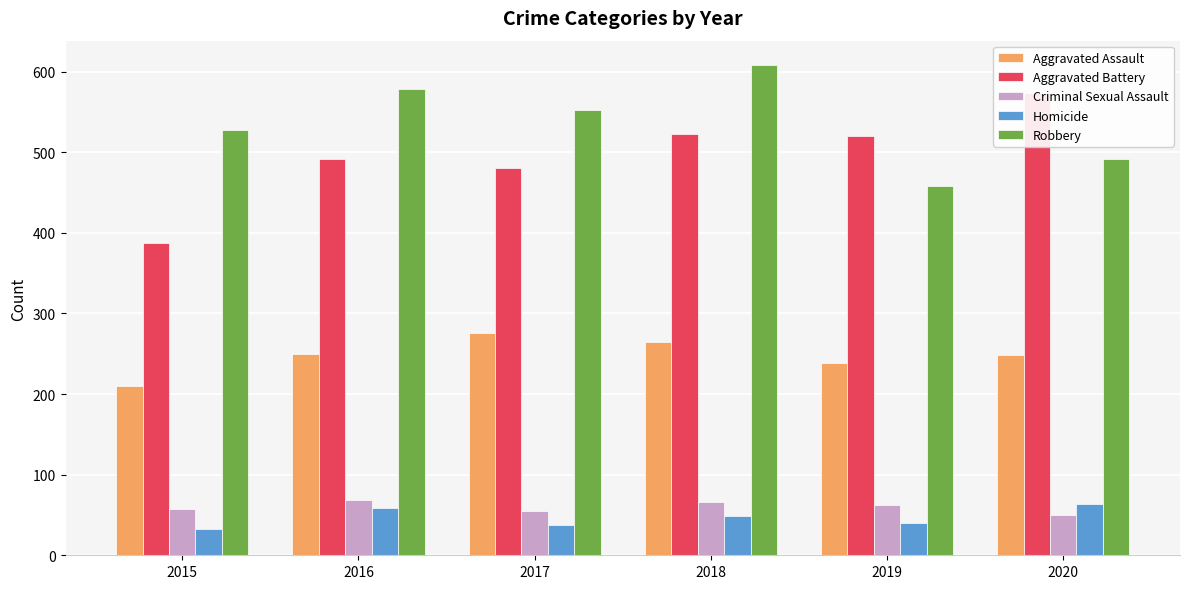

What are all the series names shown in the legend?

Aggravated Assault, Aggravated Battery, Criminal Sexual Assault, Homicide, Robbery